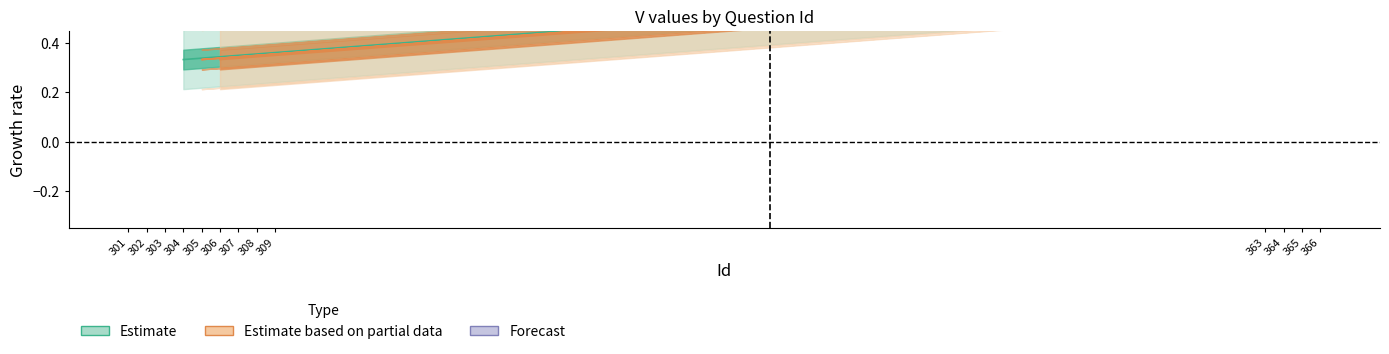

What is the maximum value for V_outer?

1